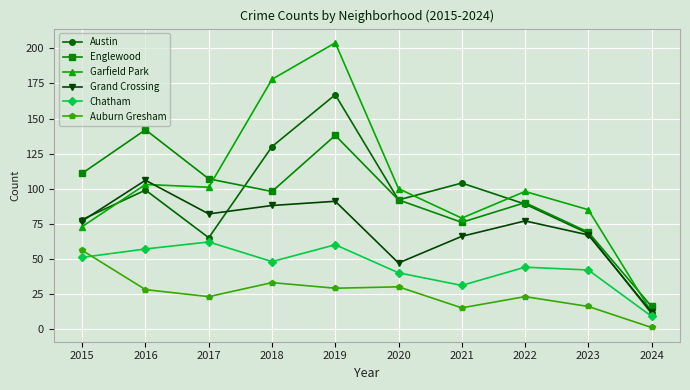

What is the difference between the maximum and second lowest values in the Garfield Park series?

131